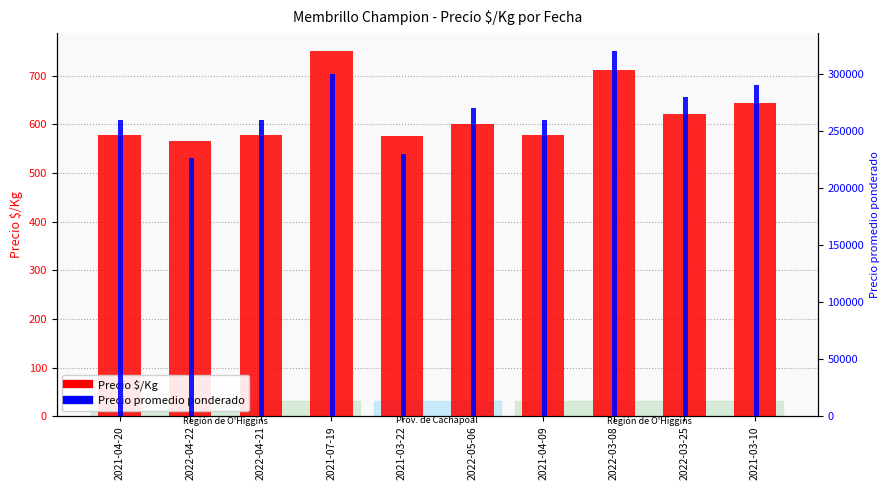

At which label does Precio $/Kg first exceed 600?

2021-07-19